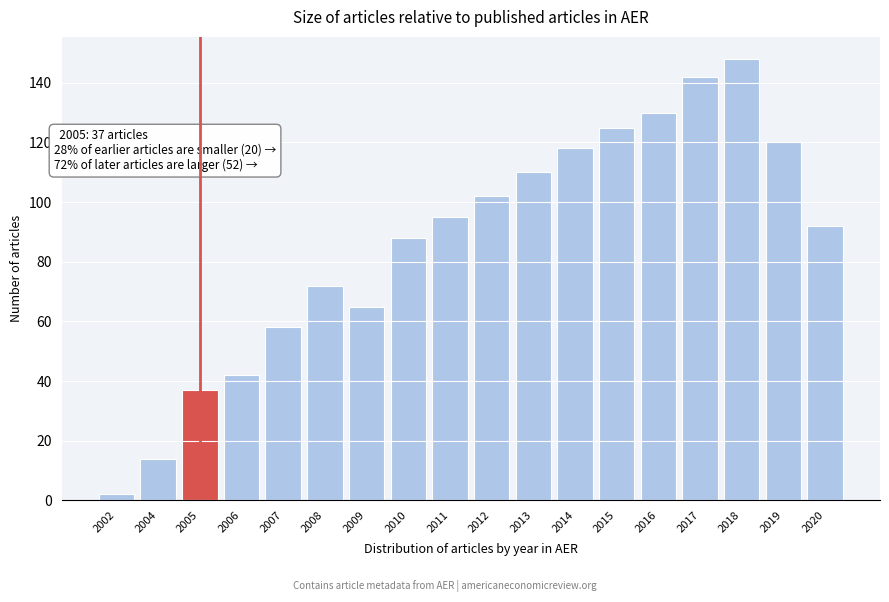

Reading right to left, transcribe all the data shown in this chart.

2020=92	2019=120	2018=148	2017=142	2016=130	2015=125	2014=118	2013=110	2012=102	2011=95	2010=88	2009=65	2008=72	2007=58	2006=42	2005=37	2004=14	2002=2